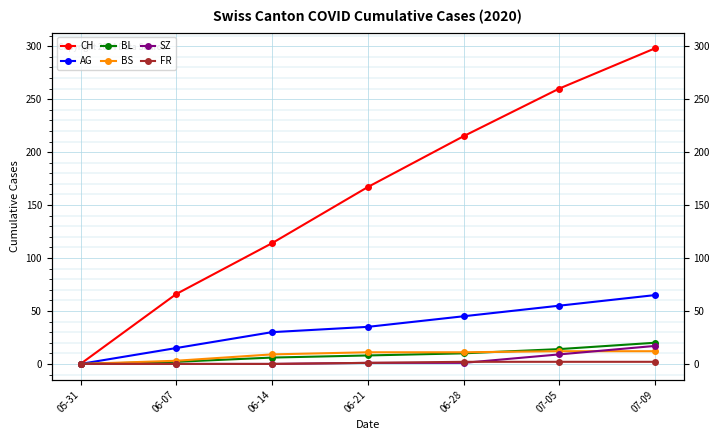

At which category does the chart reach its peak across all series?

07-09